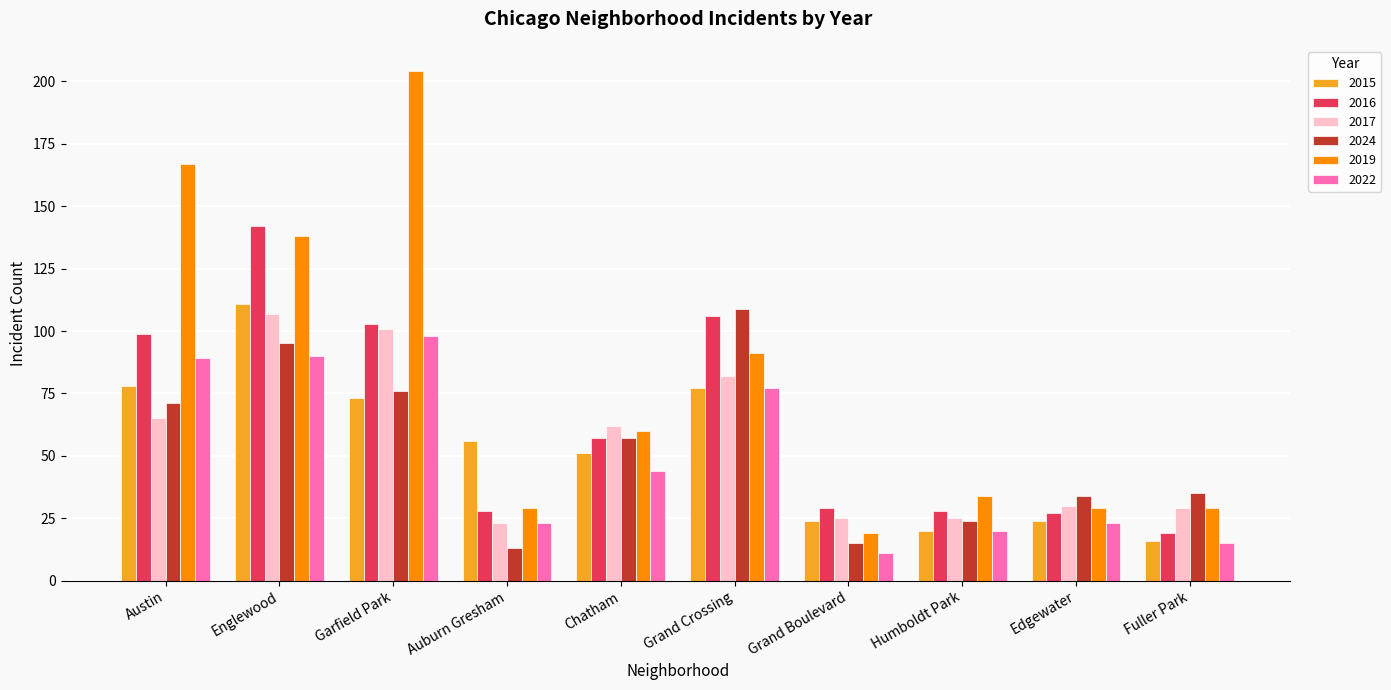

What is the label of the 5th bar from the right?

Grand Crossing